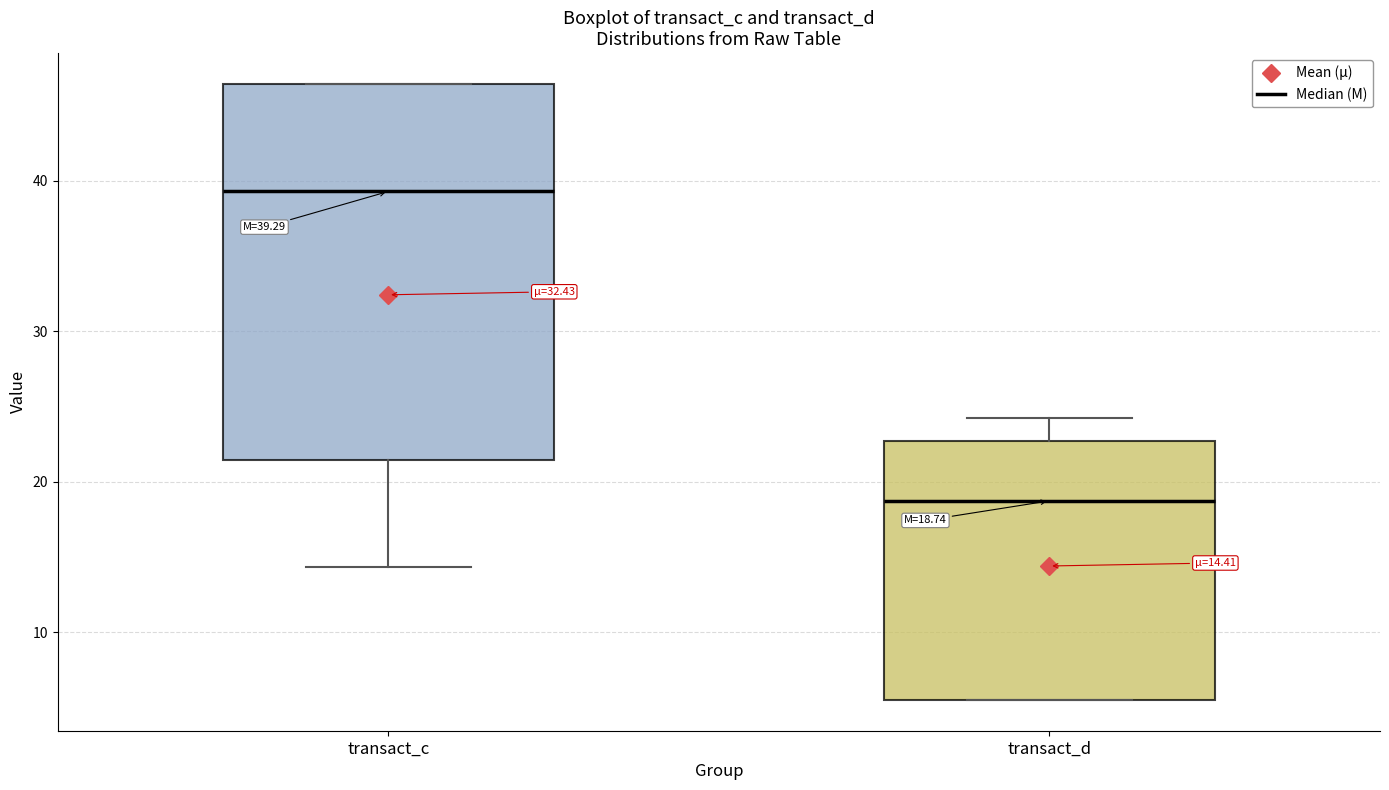

Comparing the boxes themselves (not the whiskers), which one is the tallest?

transact_c